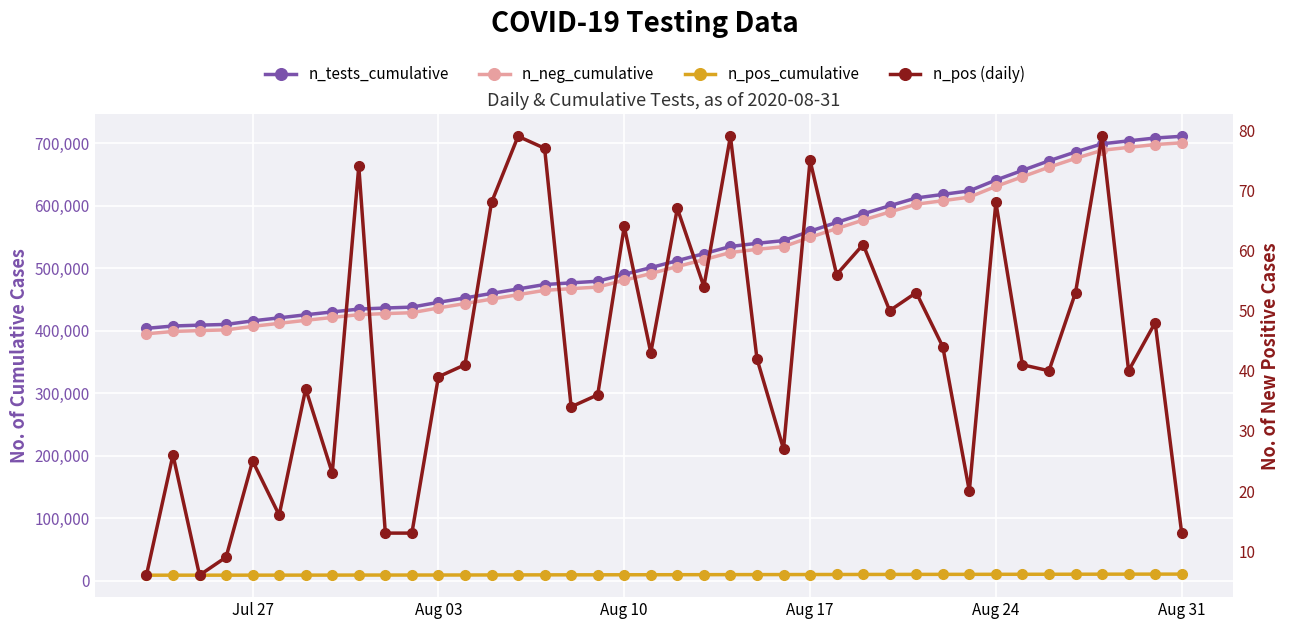

Is the value of n_neg_cumulative at 35 greater than the value of n_pos (daily) at 12?

Yes